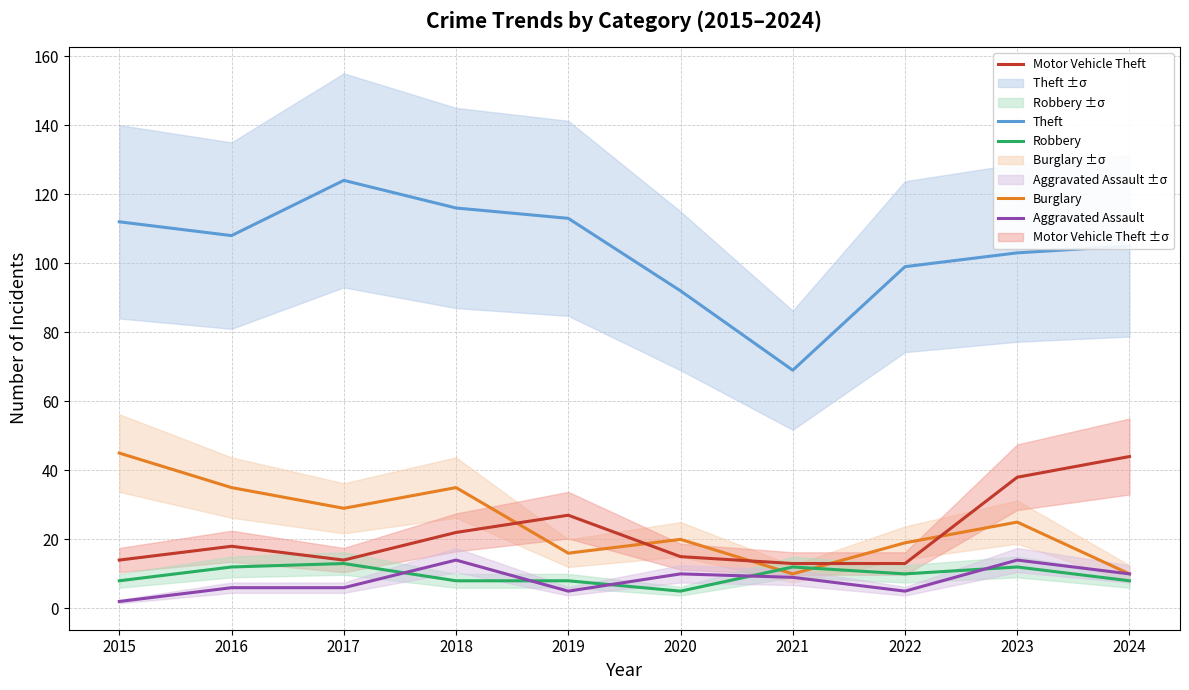

Which has a higher value, 2022 or 2023?

2023